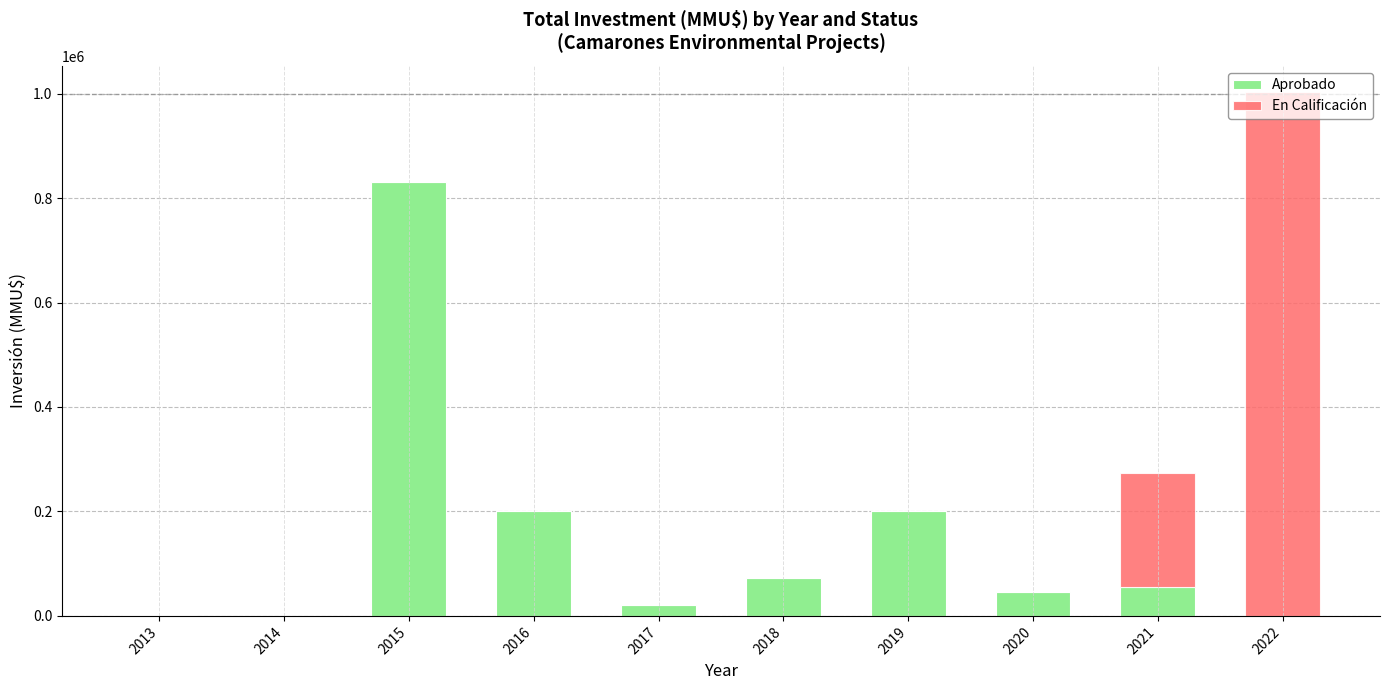

What is the sum of all Aprobado values?

1423645